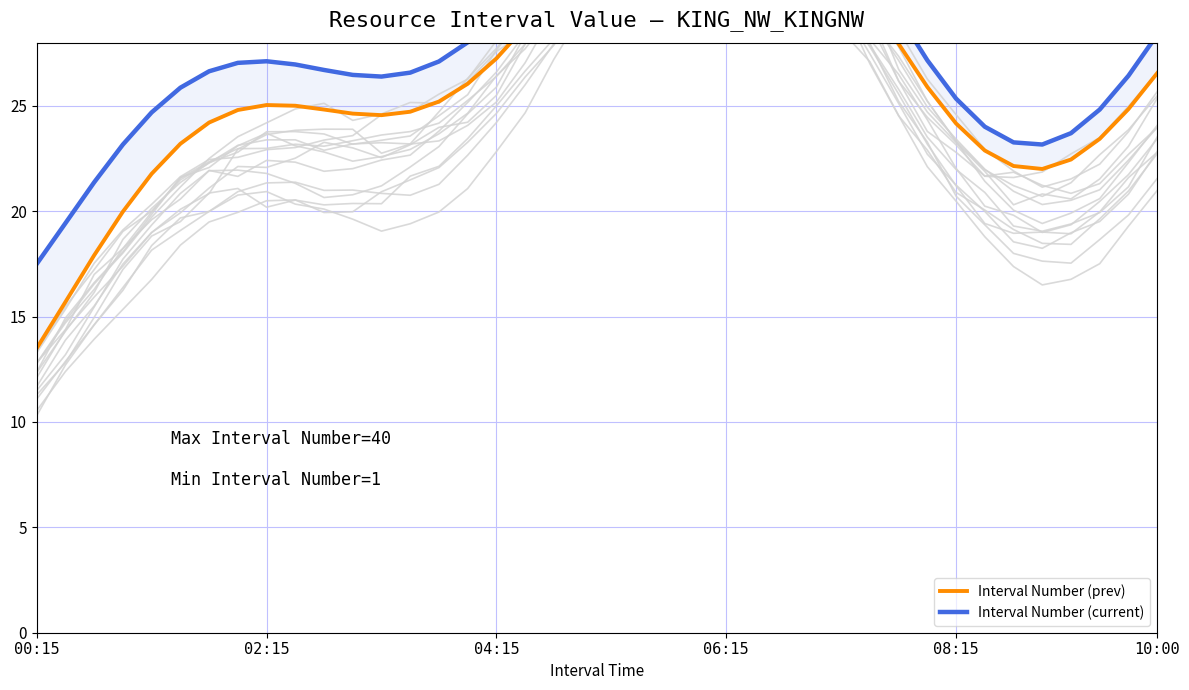

True or false: Interval Number (prev) and Interval Number (current) cross at least once.

False